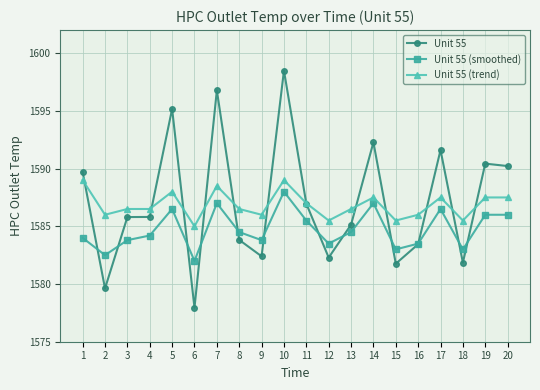

What is the total value across all series at 8?

4754.8